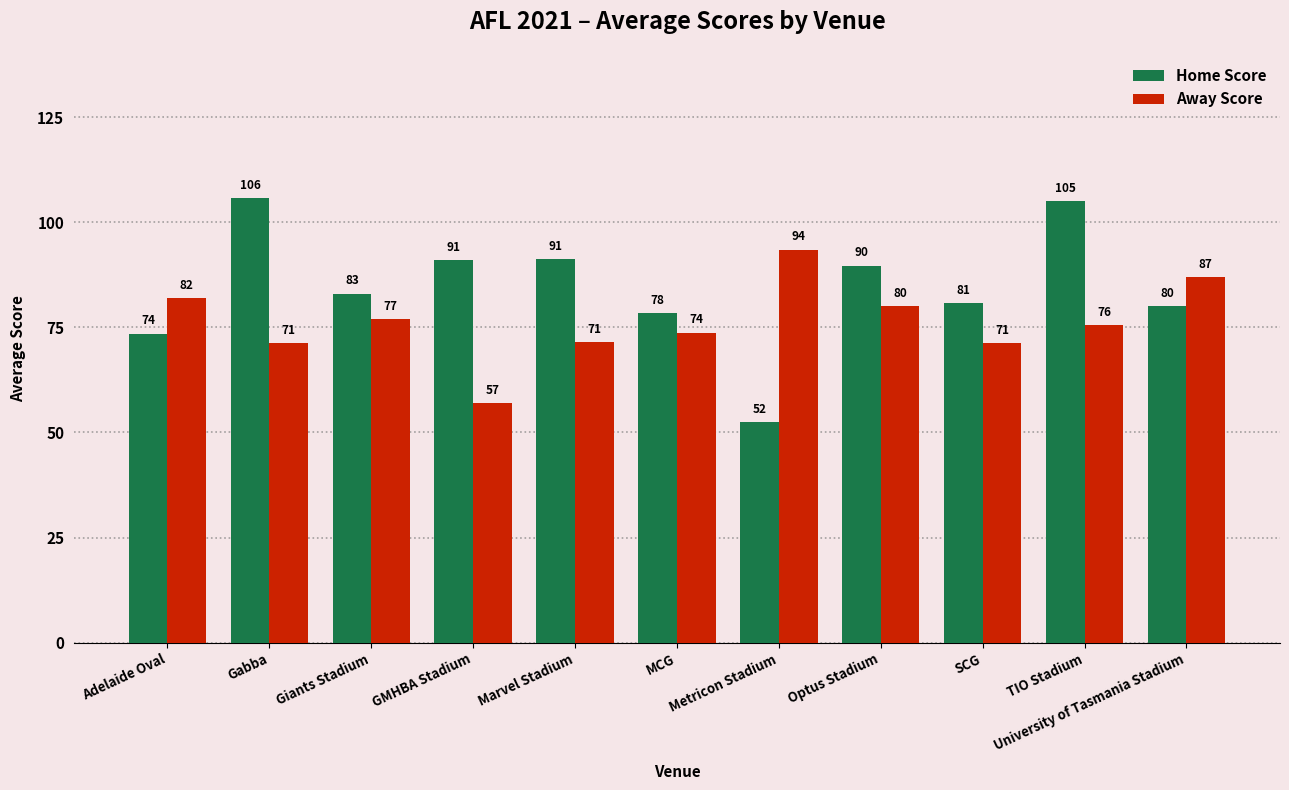

Which series has the largest range (max minus min)?

Home Score